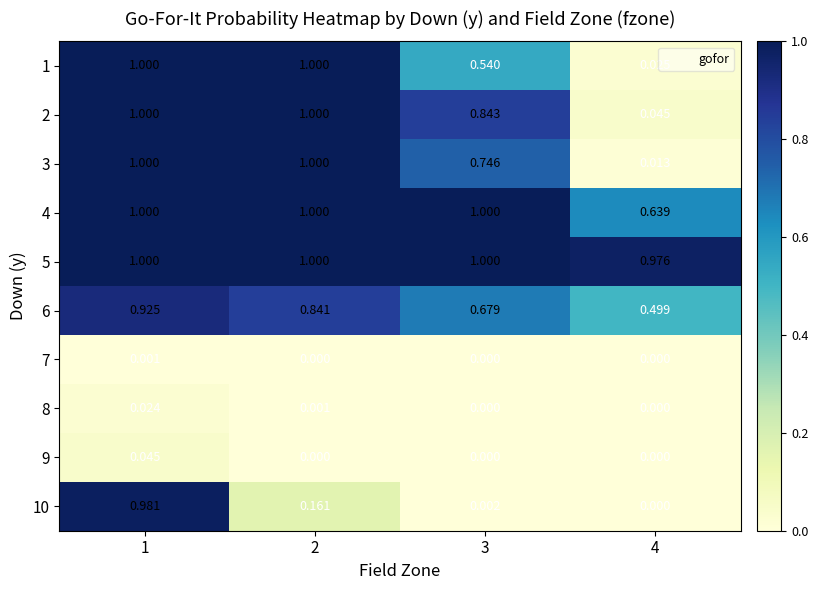

Is the value of 2 at 4 greater than the value of 3 at 4?

Yes